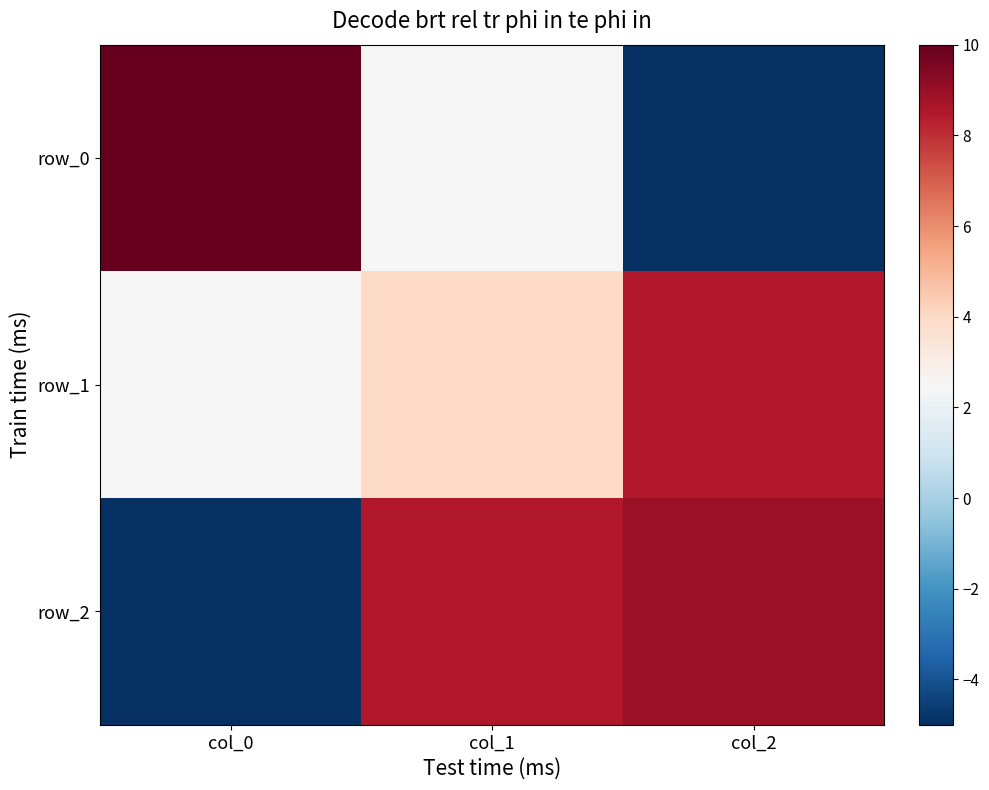

At which label is row_0 closest to 2?

col_1